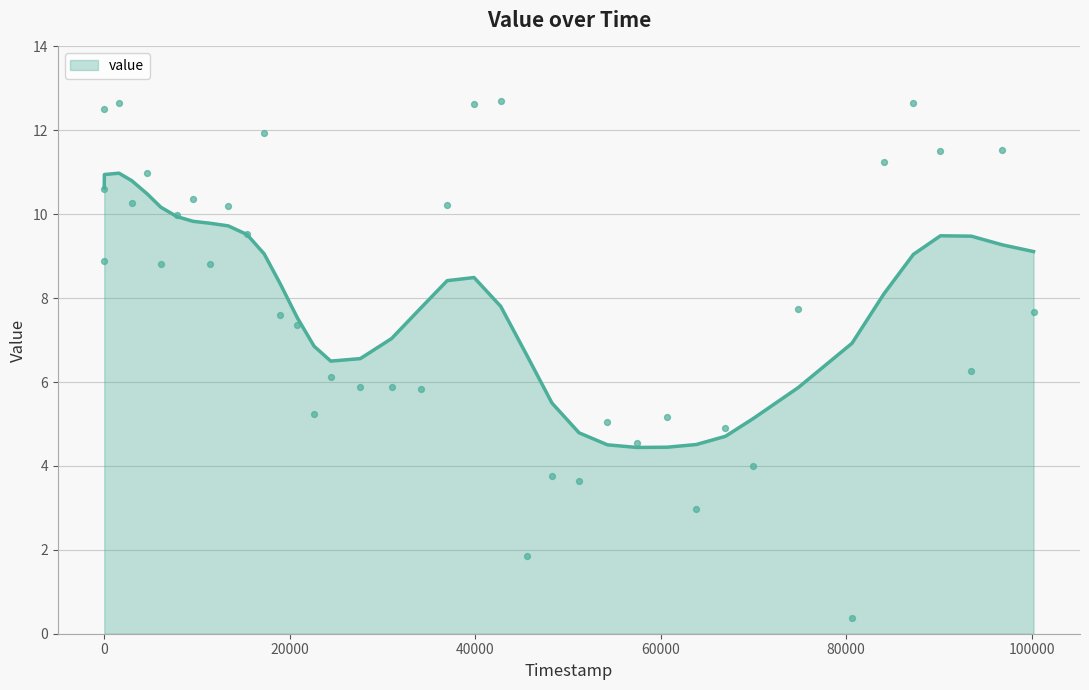

Approximately how many times larger is the value at 66990 compared to 51205?

1.3